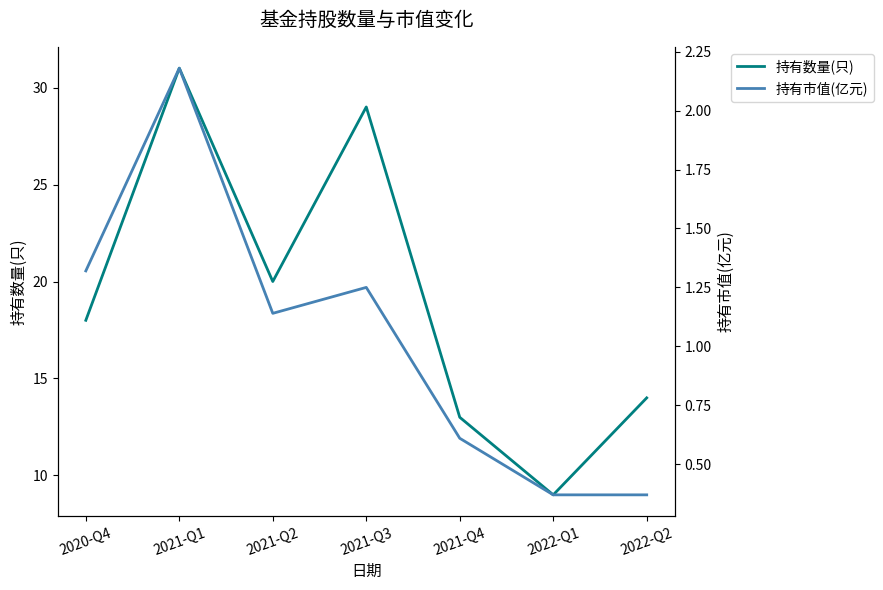

What position from the left is 2021-Q3?

4